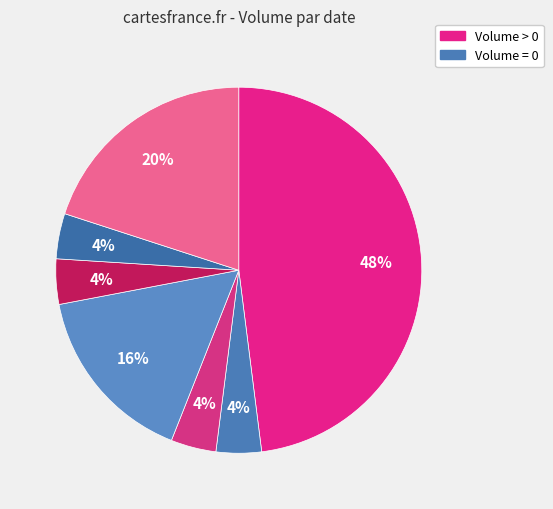

How many segments does this pie chart have?

7